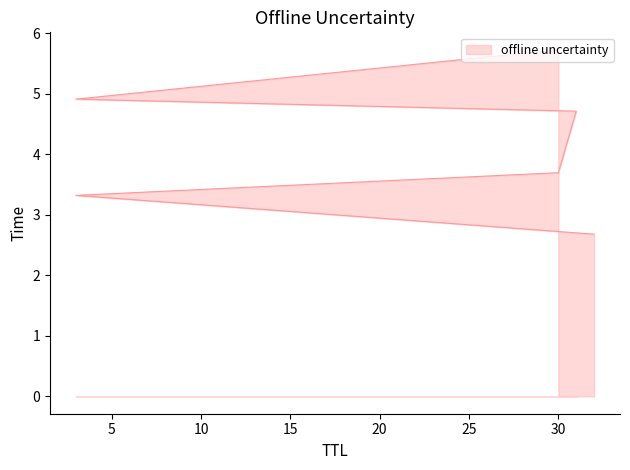

How many values are below 4?

3